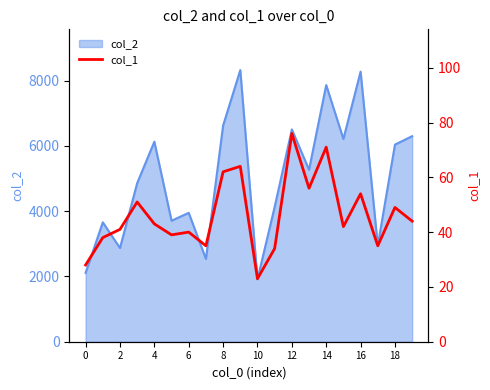

What is the sum of all values?

925